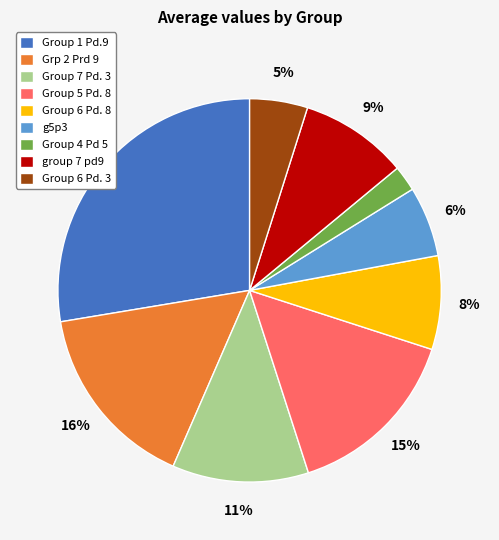

Is there any slice that represents more than half of the pie?

No